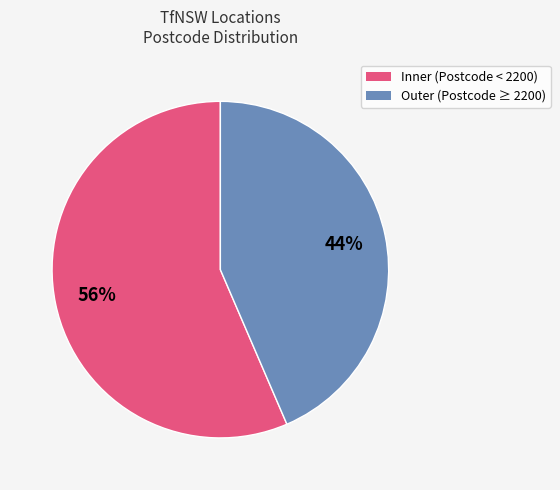

To the nearest percent, what is the average slice percentage?

50%